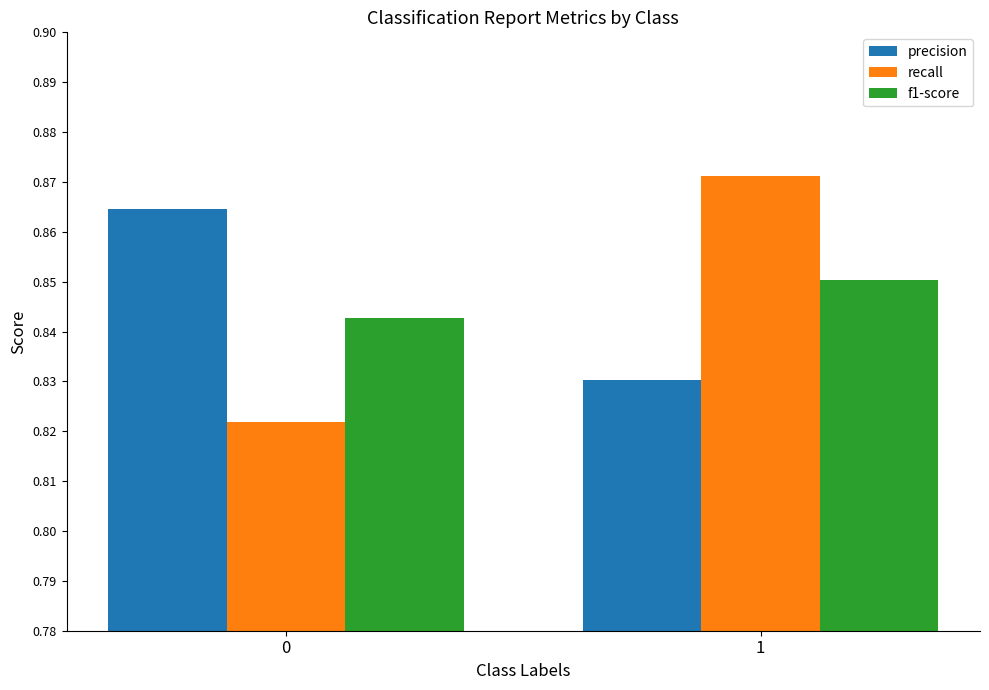

What is the sum of the precision values at 0 and 1?

1.7